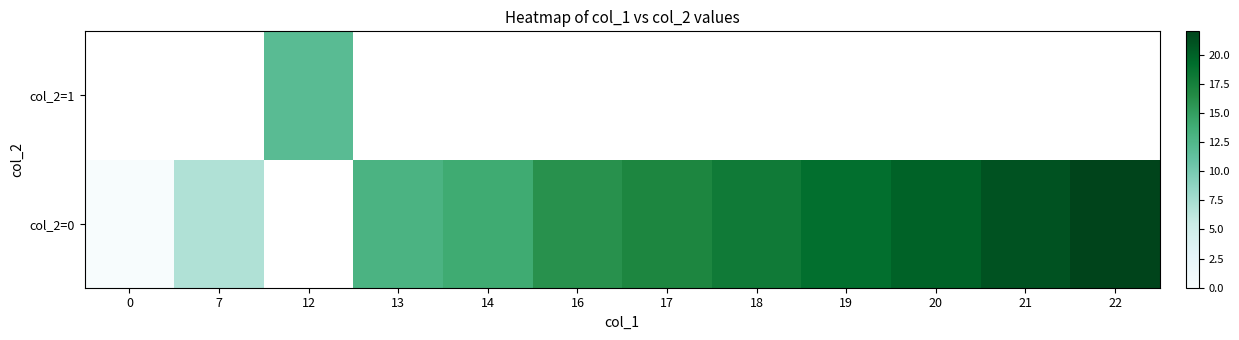

Between 20 and 21, which series saw the biggest shift?

col_2=0